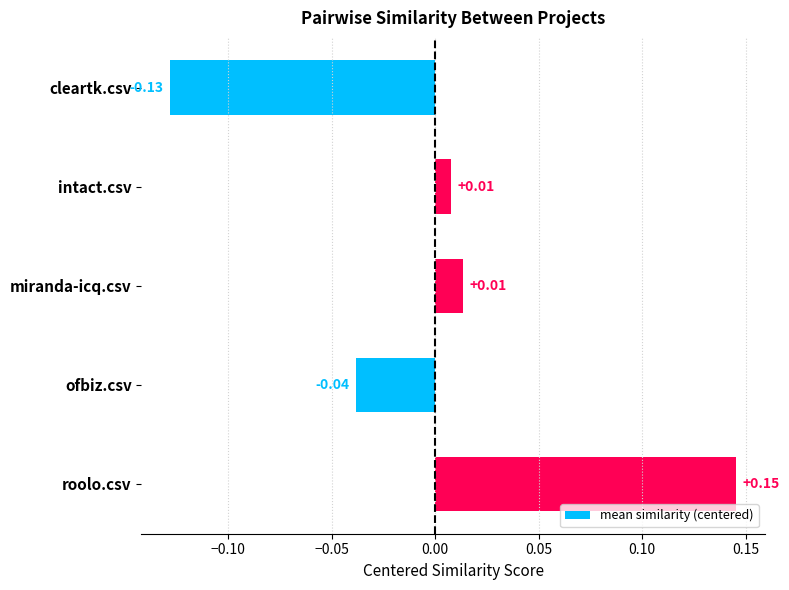

Which label corresponds to the largest value in the chart?

roolo.csv